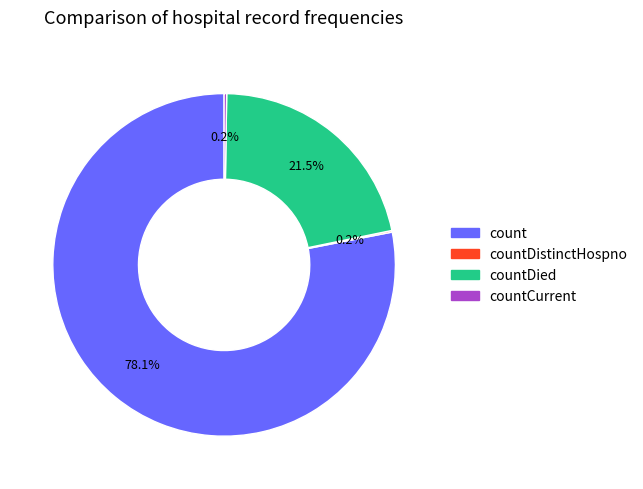

Does any single category account for the majority?

Yes